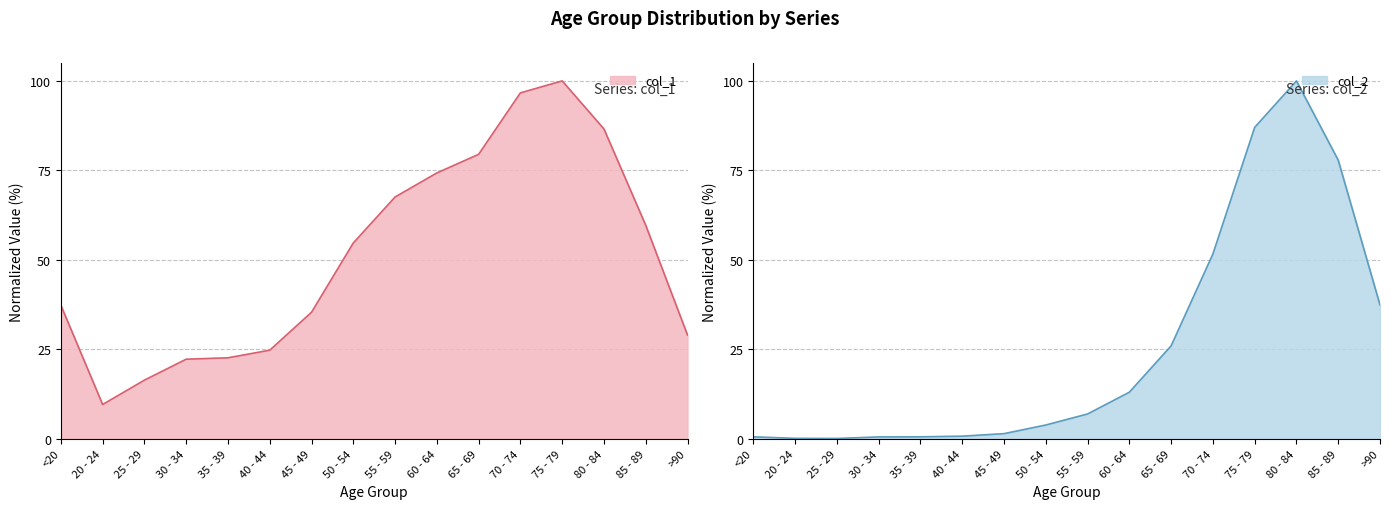

In col_1, how many points are lower than both neighbors (excluding endpoints)?

1